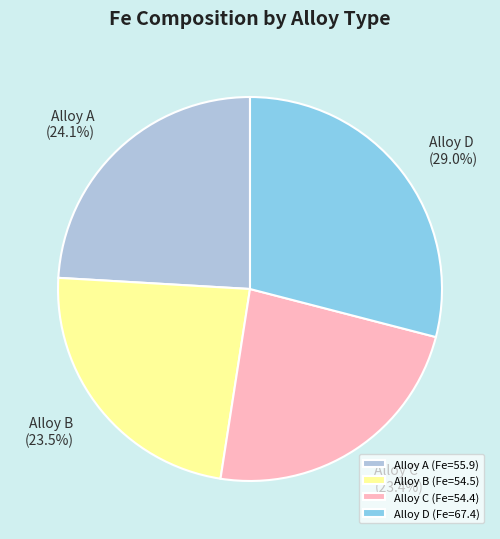

Between Alloy C and Alloy A, which is larger?

Alloy A